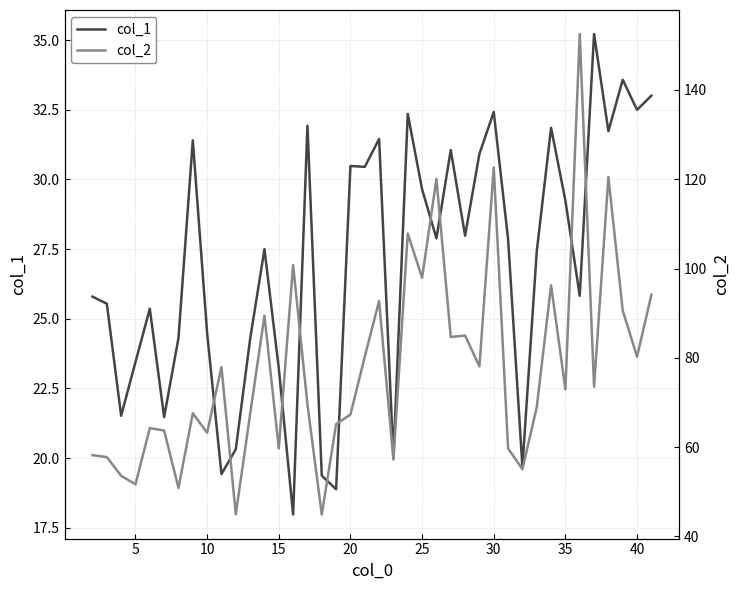

What are all the series names shown in the legend?

col_1, col_2